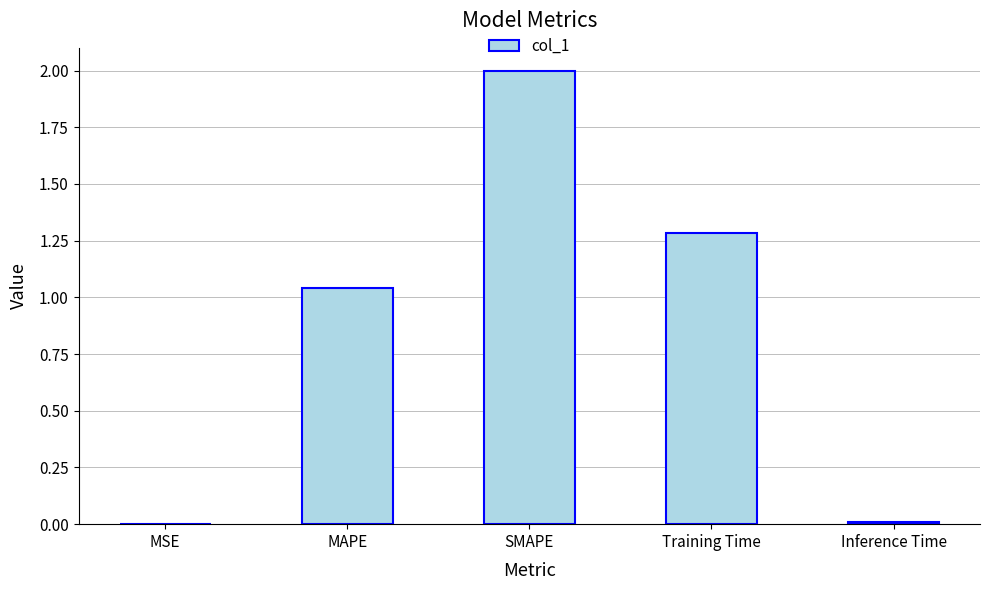

What is the change in value from MSE to SMAPE?

+2.0